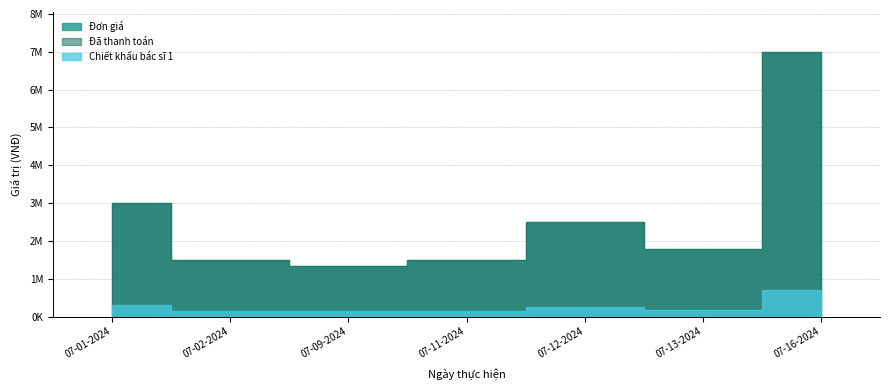

Which category has the highest value in the Đã thanh toán series?

07-16-2024